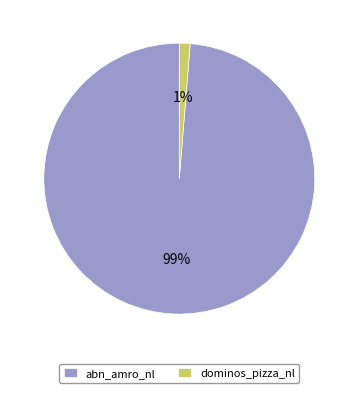

Between dominos_pizza_nl and abn_amro_nl, which is larger?

abn_amro_nl